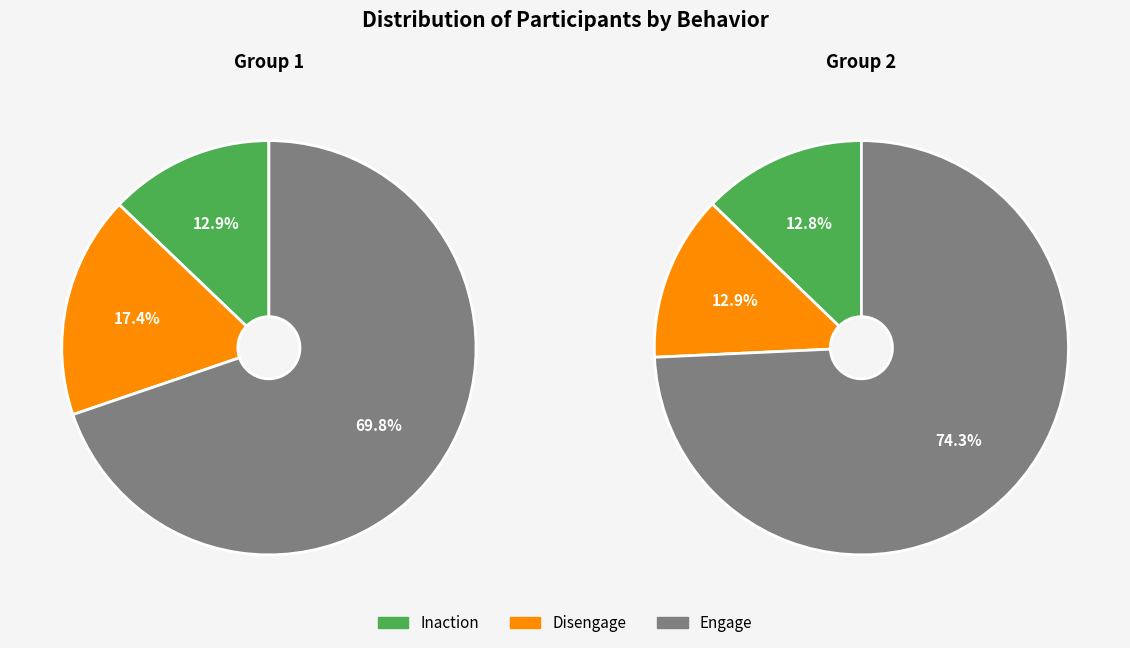

What is the total percentage of Row 1 and Row 2?

100.0%